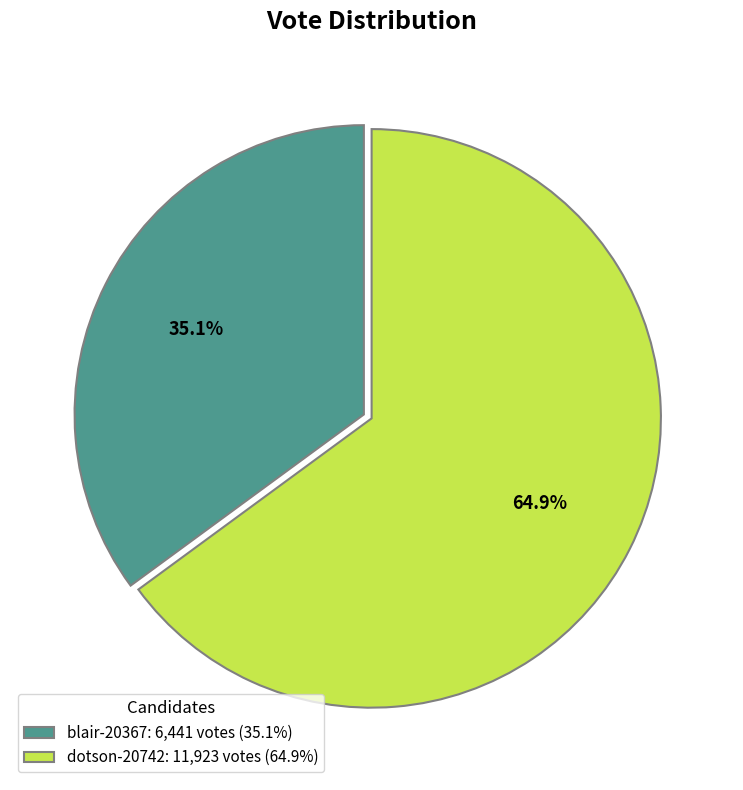

Is there a majority slice in this chart?

Yes